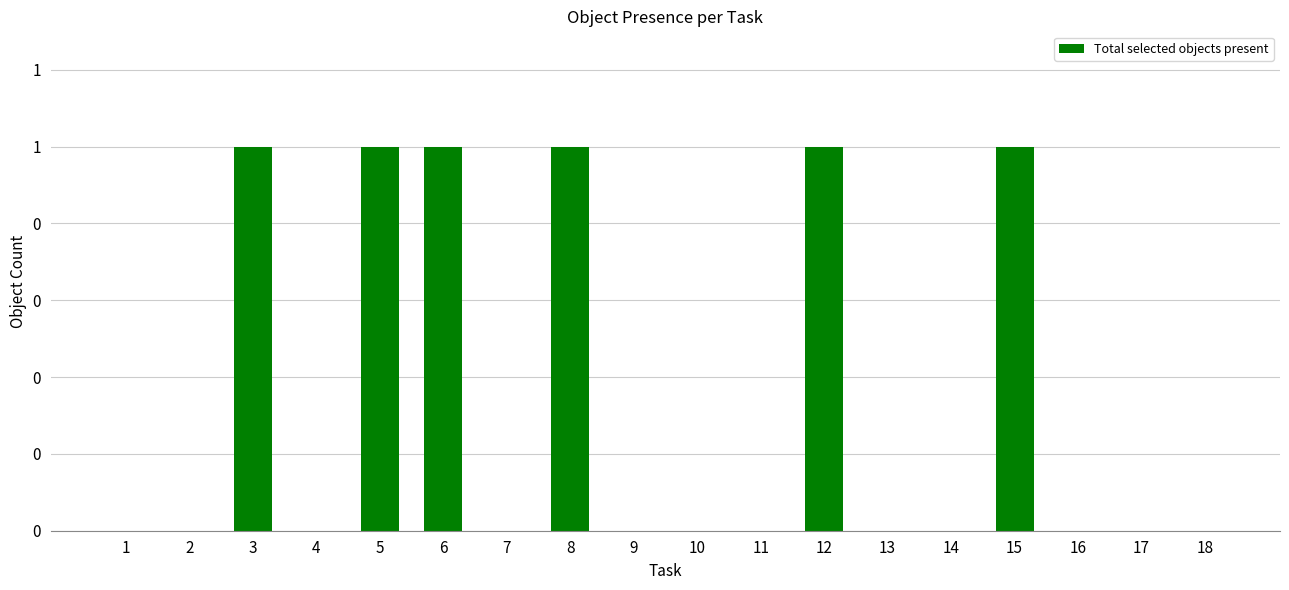

What is the maximum value shown in the chart?

1